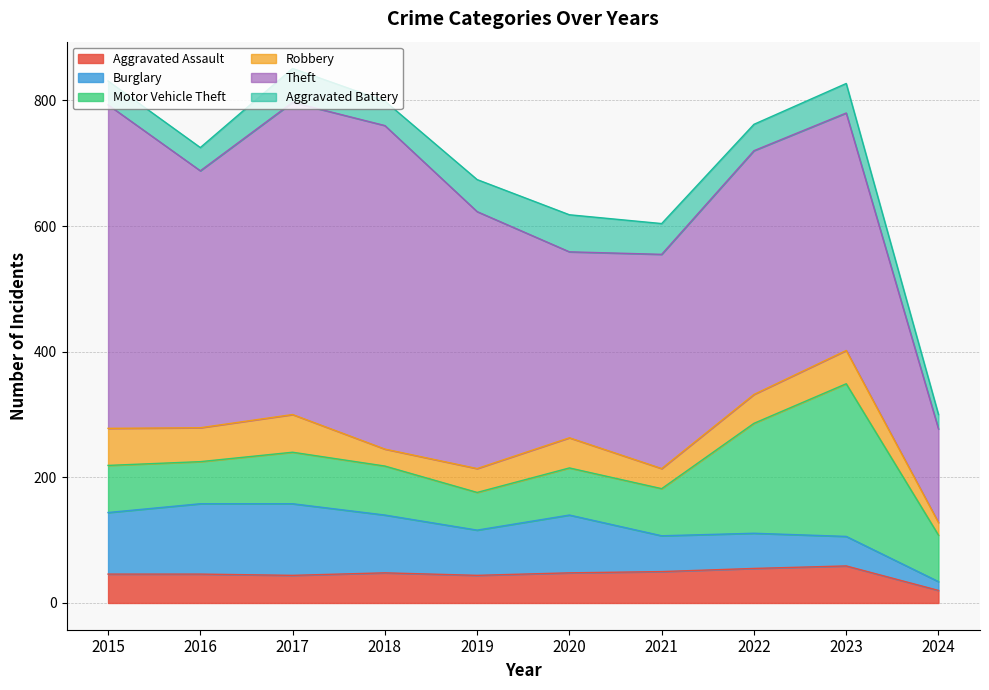

True or false: Robbery has more than 0 interior local peaks.

True